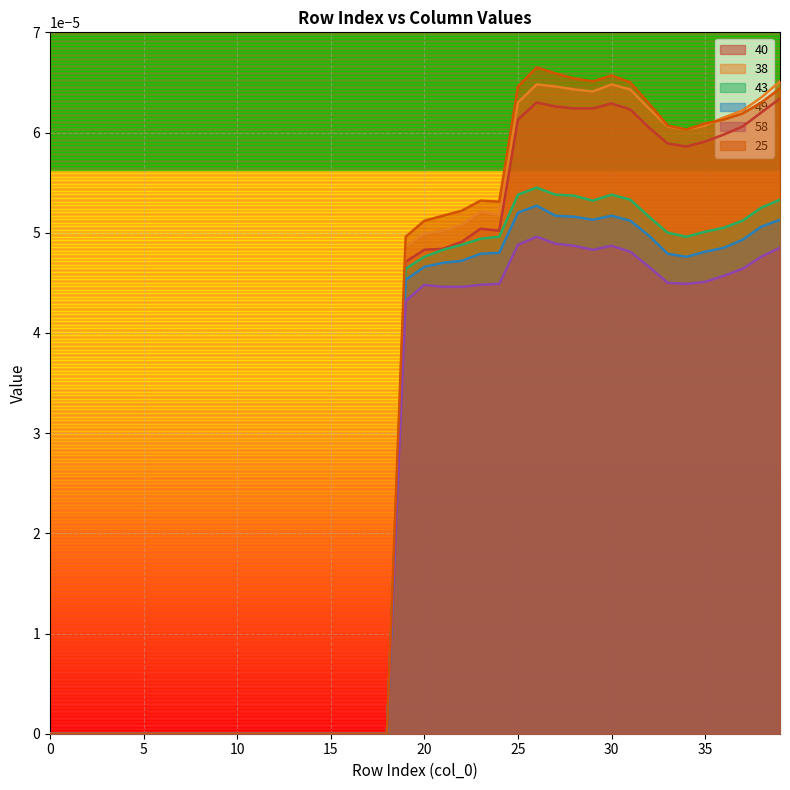

Between 11 and 33, which is larger?

33